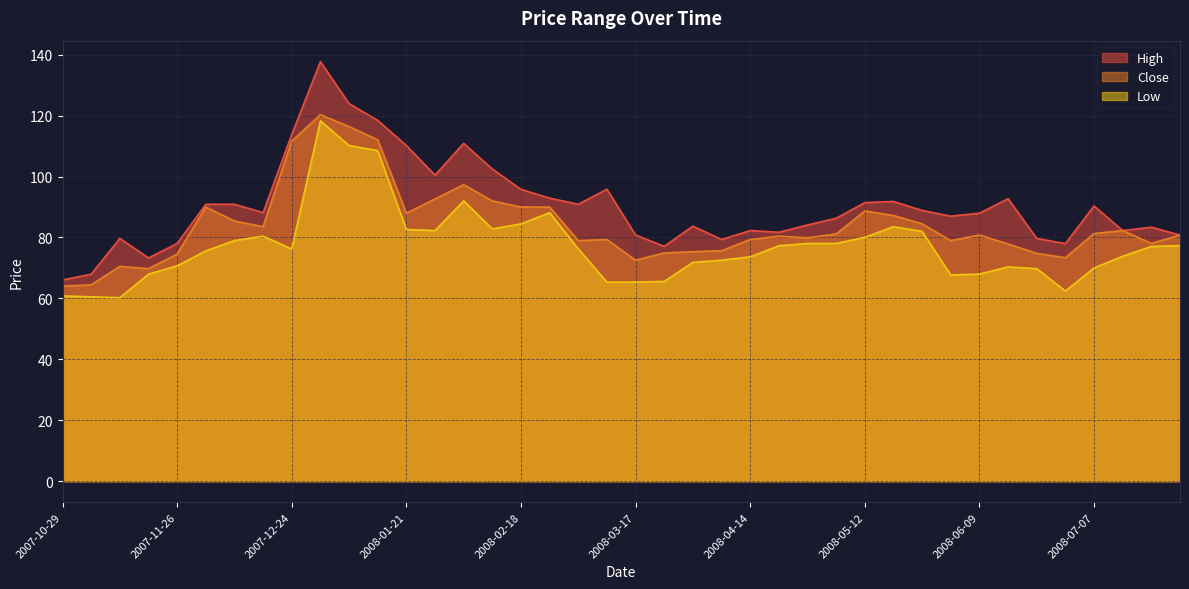

True or false: Low has more than 2 interior local peaks.

True